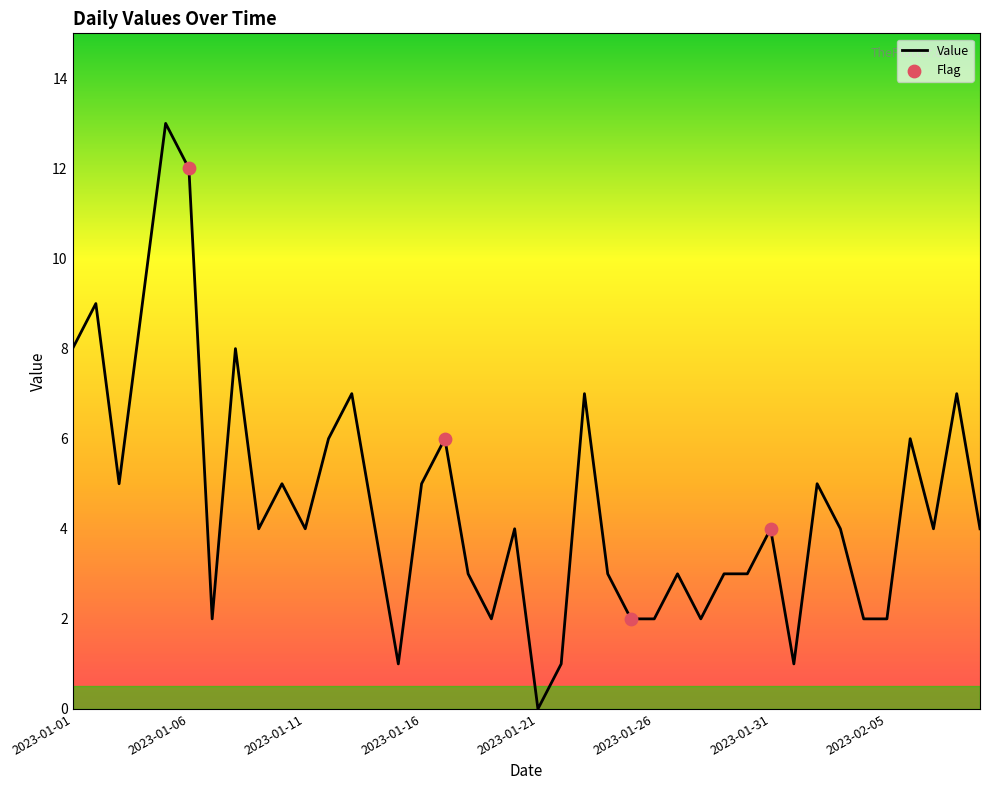

What is the greatest value displayed?

13